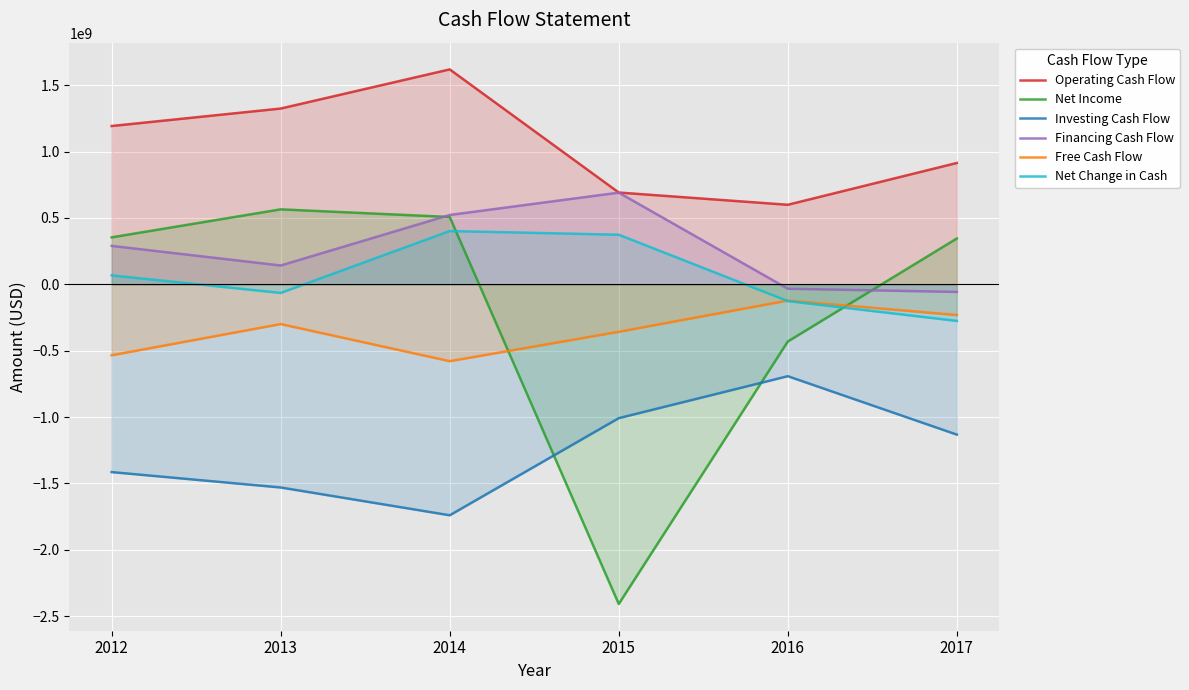

At which category does Operating Cash Flow reach its first local valley?

2016